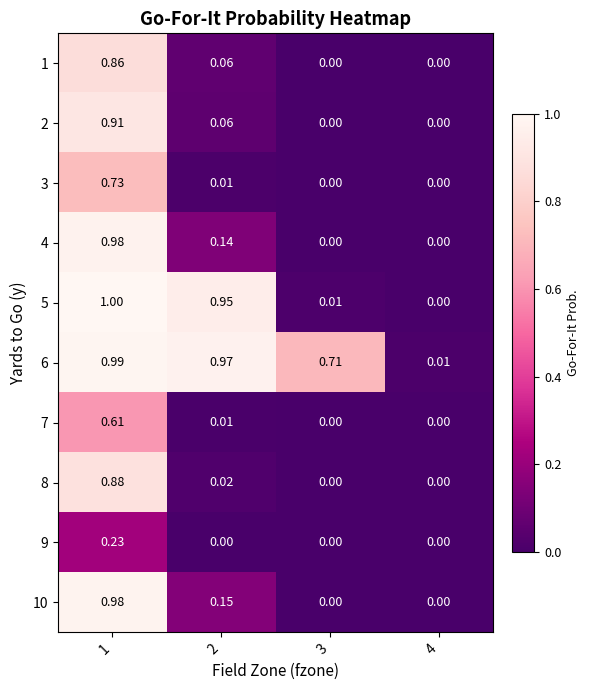

Which series has the largest total across all categories?

6